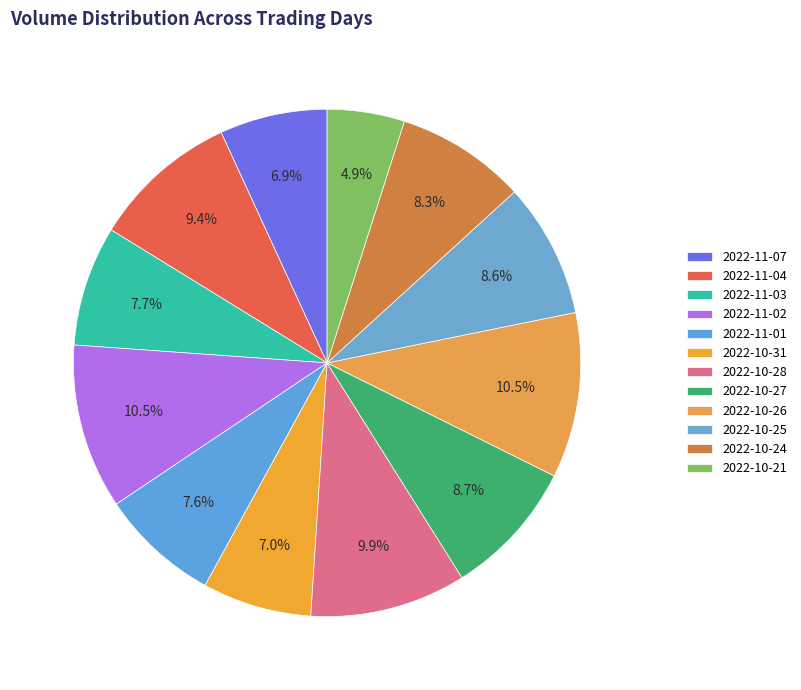

How many segments does this pie chart have?

12